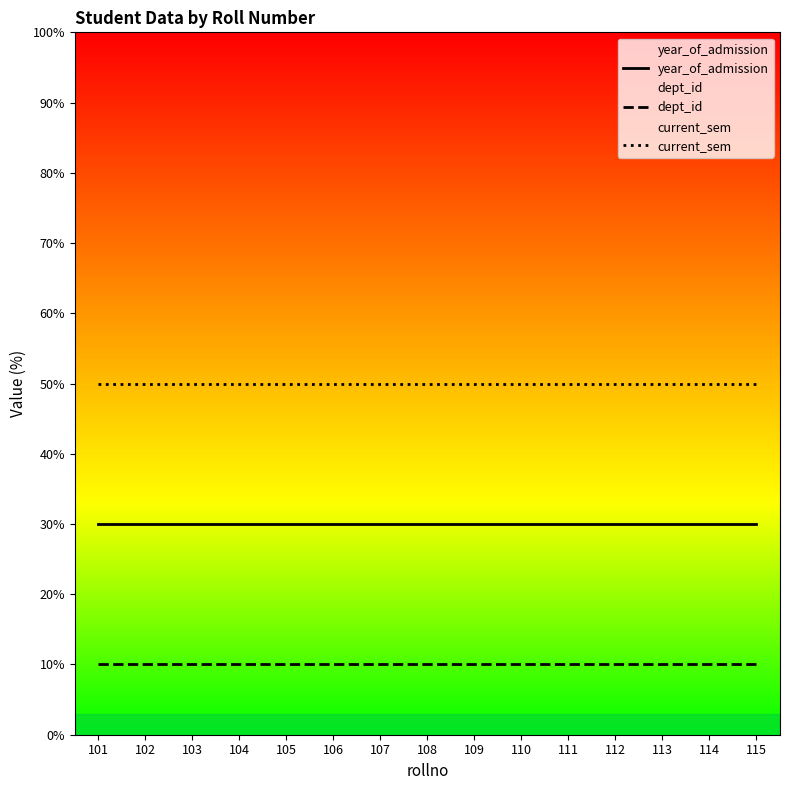

What is the maximum value shown in the chart?

50